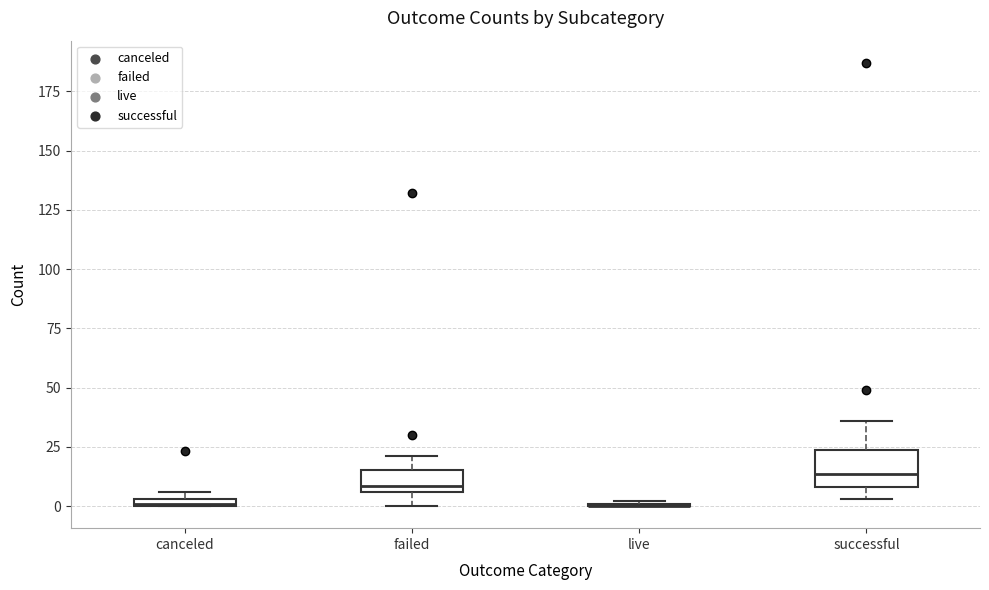

Where is the lower edge of the box for successful on the y-axis? The values are not printed on the chart, so give them approximately, as read against the axis.

10